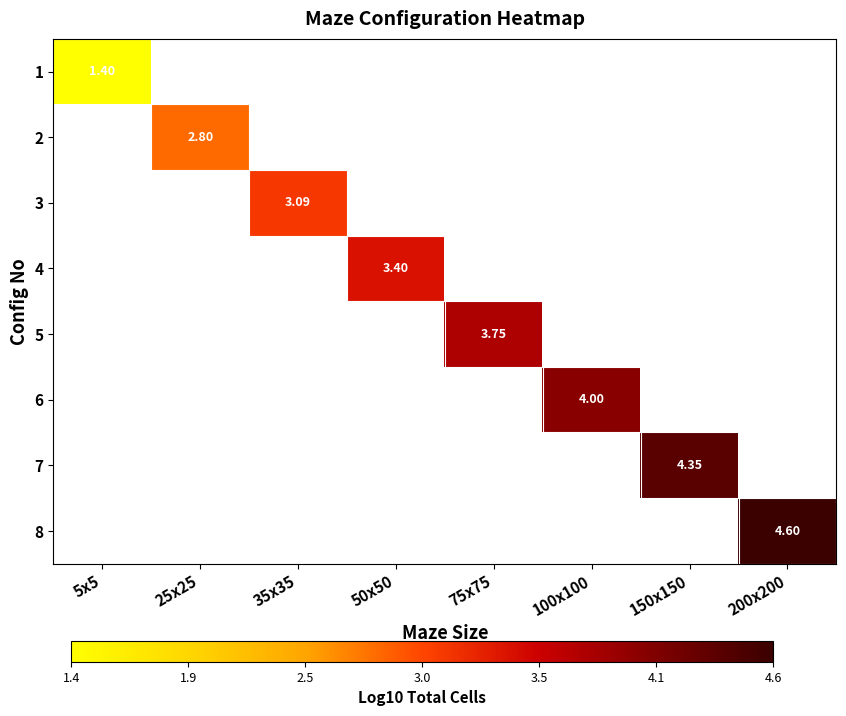

Rank the series by their average value, from lowest to highest.

1, 2, 3, 4, 5, 6, 7, 8